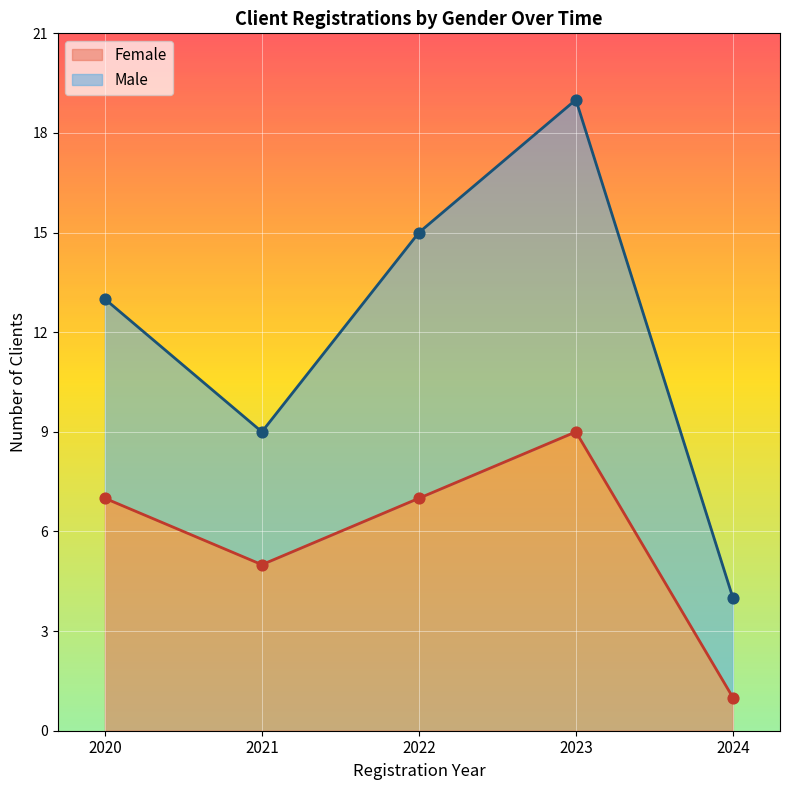

The value of Female at 2024 is 1. True or false?

True